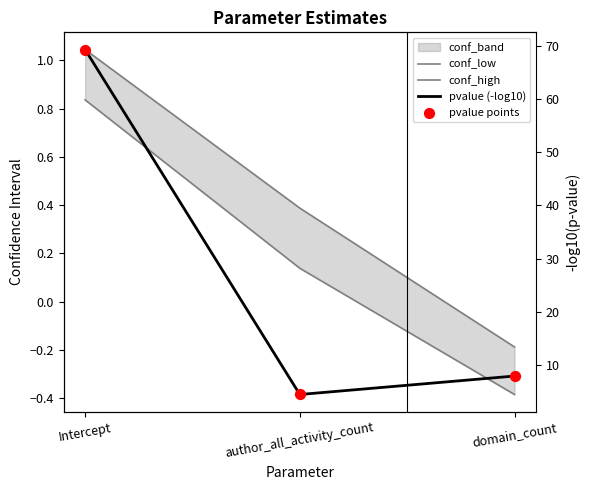

Which series contains the lowest Y value?

conf_low